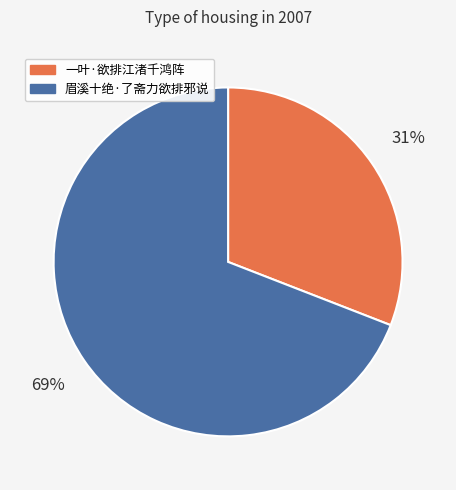

Which category has the biggest portion of the pie?

眉溪十绝·了斋力欲排邪说